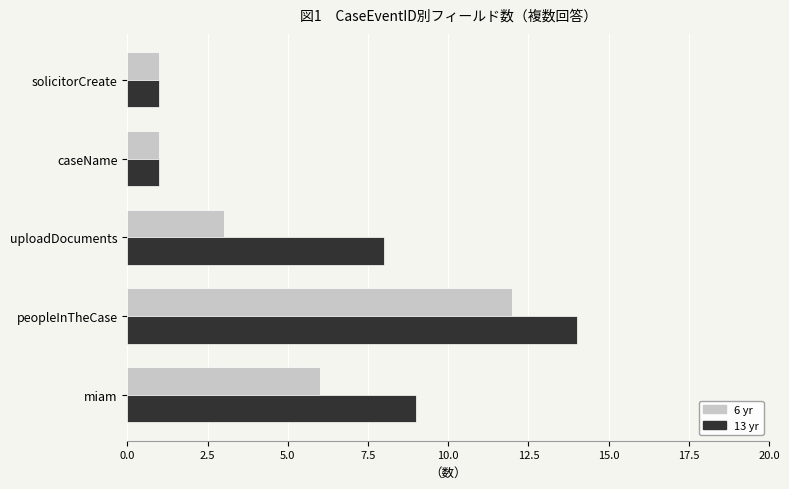

List the series in order of their peak value, lowest first.

6 yr, 13 yr